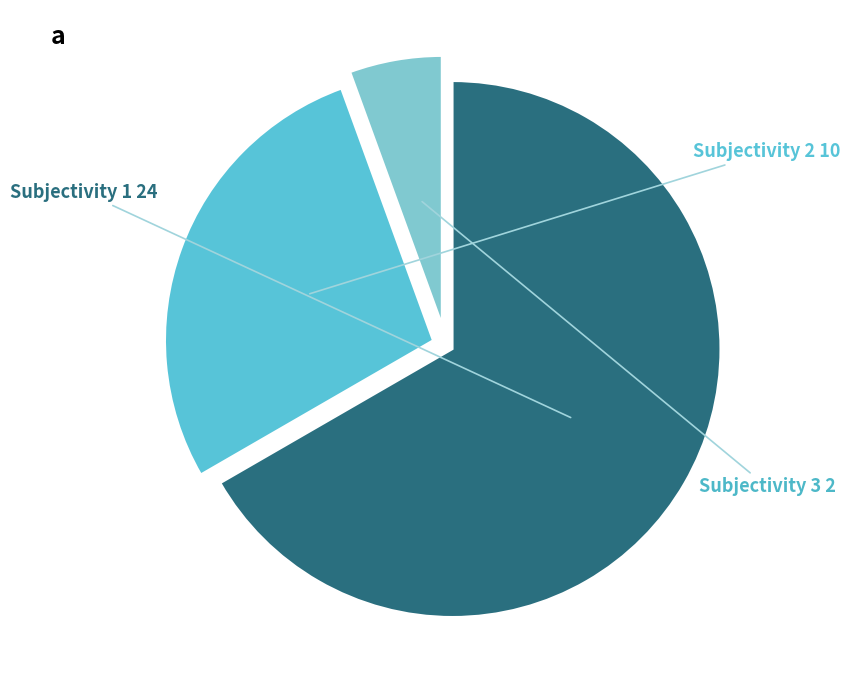

Is there a majority slice in this chart?

Yes